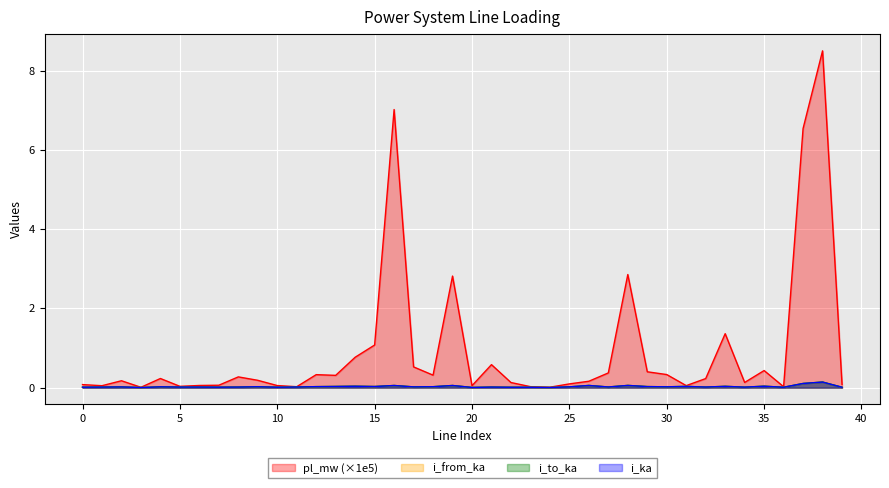

Between 23 and 33, which is larger?

33